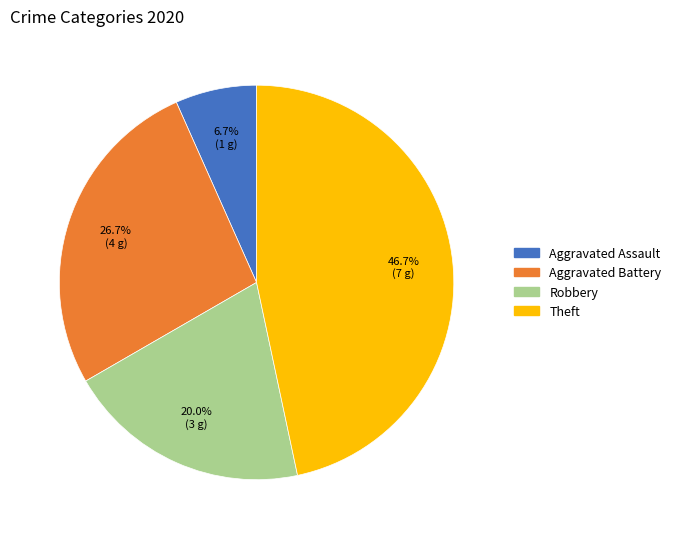

To the nearest percent, what portion does Aggravated Assault represent?

7%